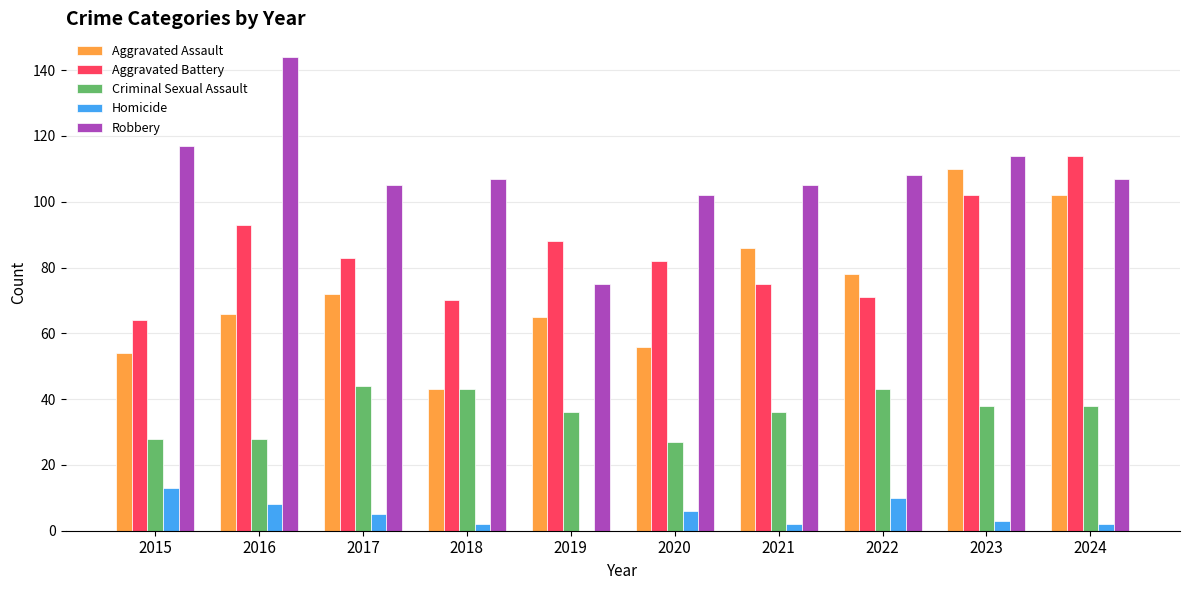

What is the difference between the Criminal Sexual Assault values at 2024 and 2022?

5